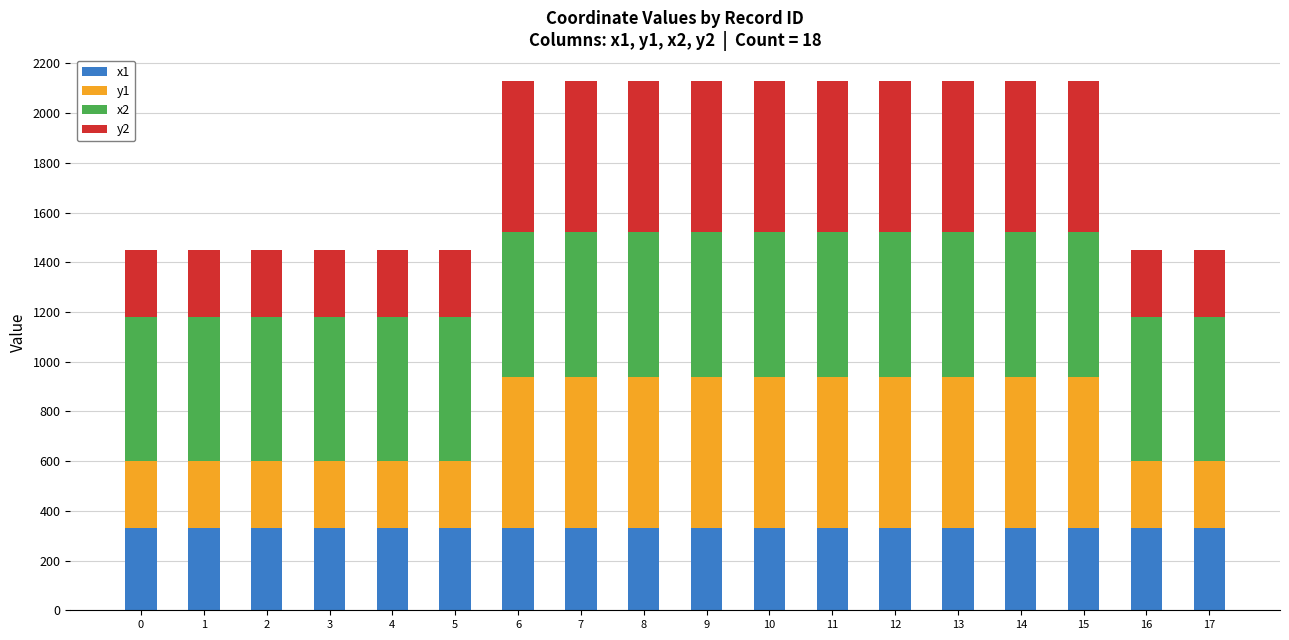

What is the sum of all x1 values?

5940